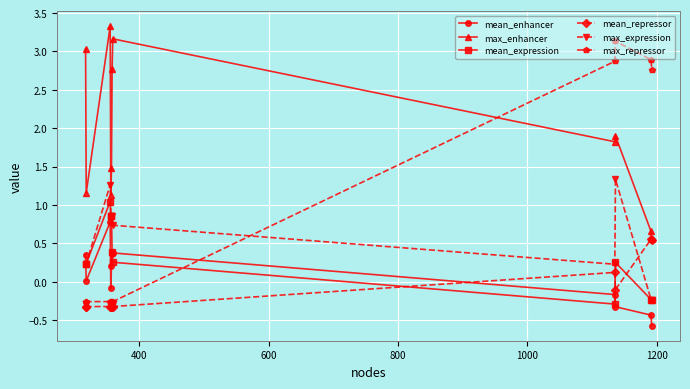

True or false: max_enhancer and mean_enhancer cross at least once.

False